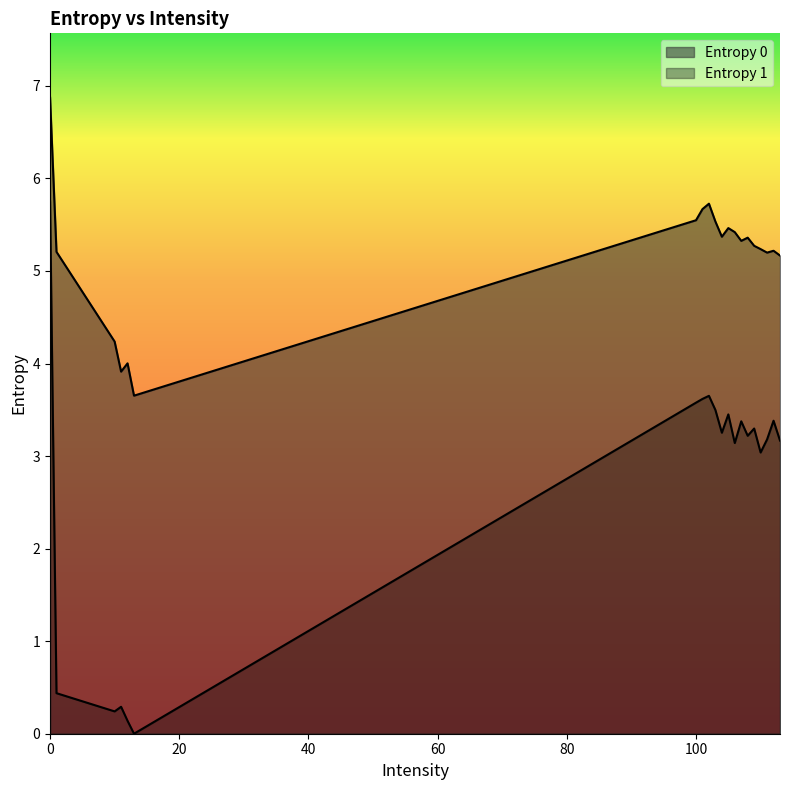

What are all the series names shown in the legend?

Entropy 0, Entropy 1